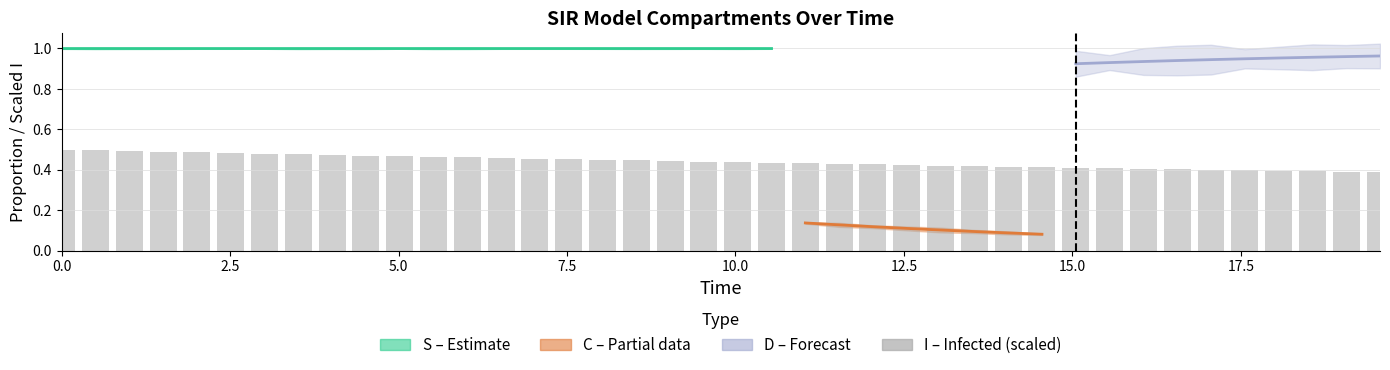

Reading left to right, transcribe all the data shown in this chart.

0.5	0.5	0.5	0.5	0.5	0.5	0.5	0.5	0.5	0.5	0.5	0.5	0.5	0.5	0.5	0.5	0.4	0.4	0.4	0.4	0.4	0.4	0.4	0.4	0.4	0.4	0.4	0.4	0.4	0.4	0.4	0.4	0.4	0.4	0.4	0.4	0.4	0.4	0.4	0.4